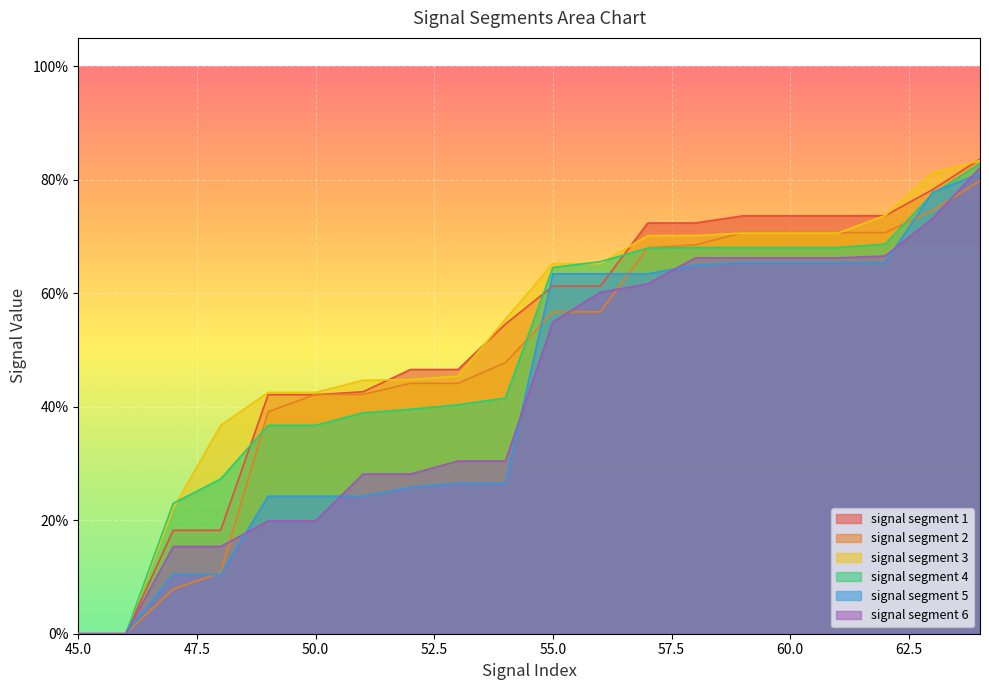

Which series has the widest spread of values?

signal segment 1